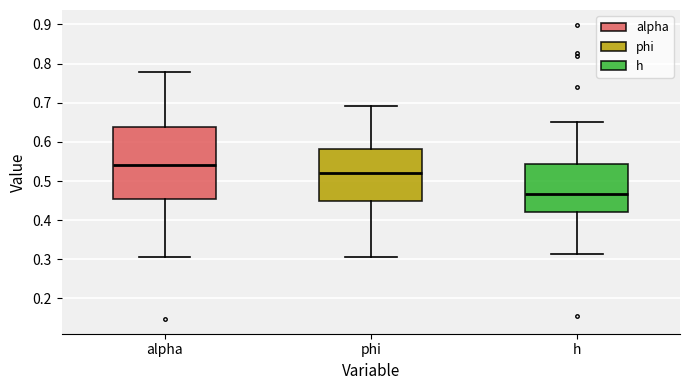

Which box is the tallest, from its lower edge to its upper edge?

alpha